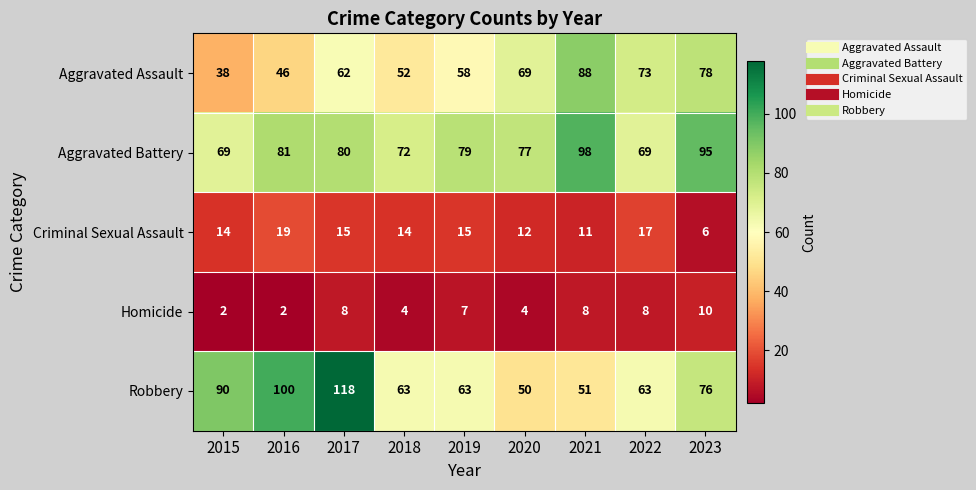

What is the total value across all series at 2015?

213